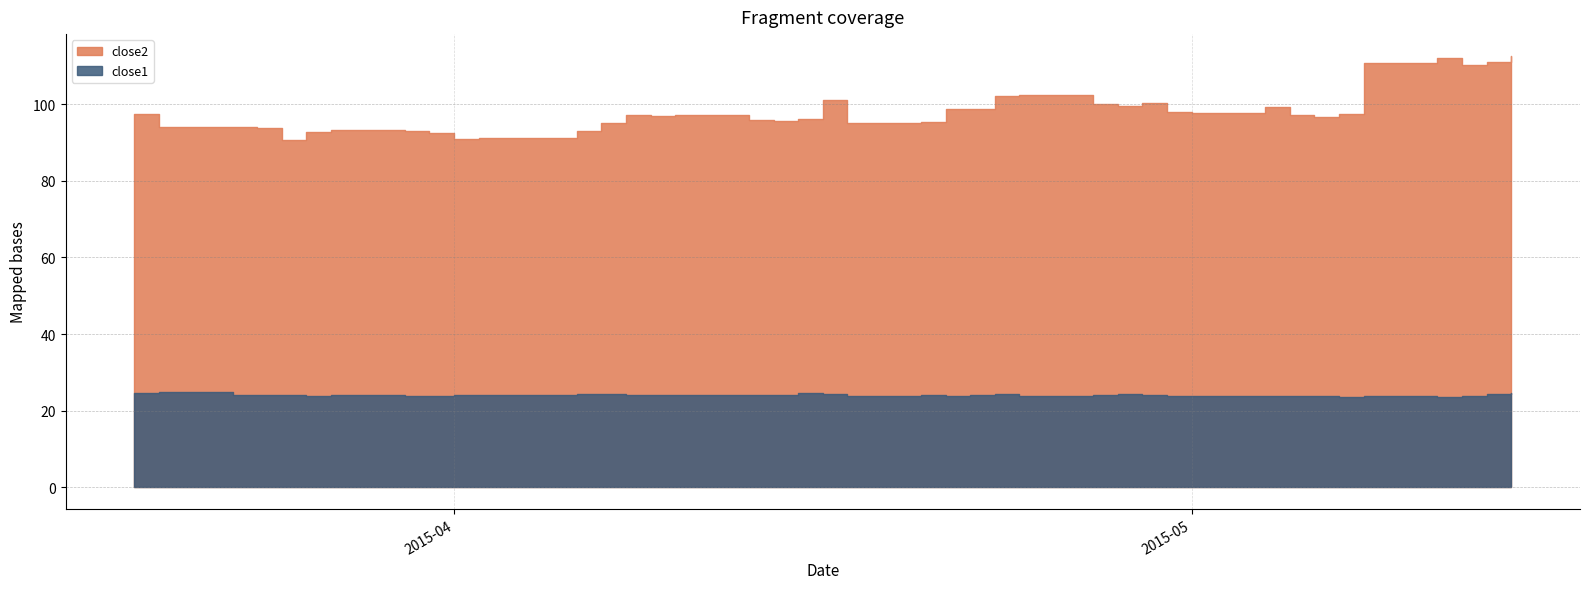

True or false: close2 has more than 0 interior local peaks.

True